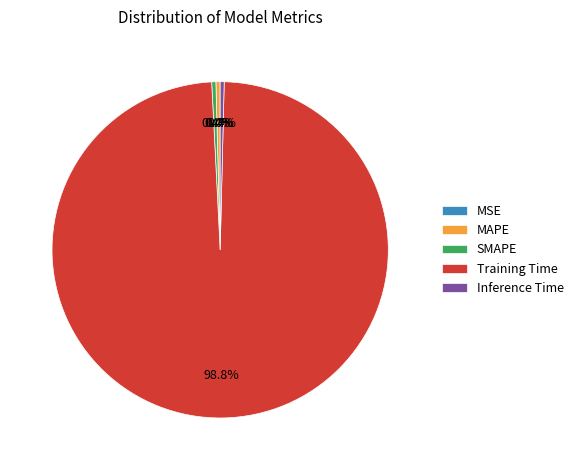

Which has a higher value, Training Time or SMAPE?

Training Time